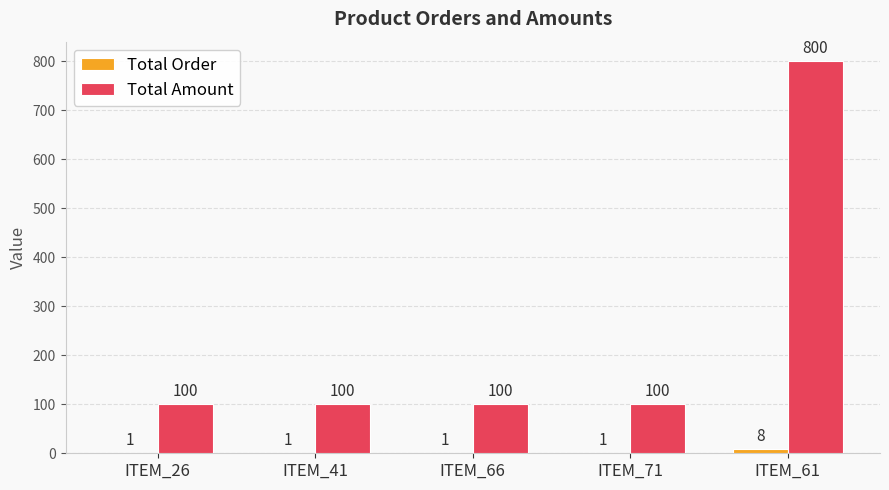

True or false: Total Amount has a value of 57 at ITEM_41.

False